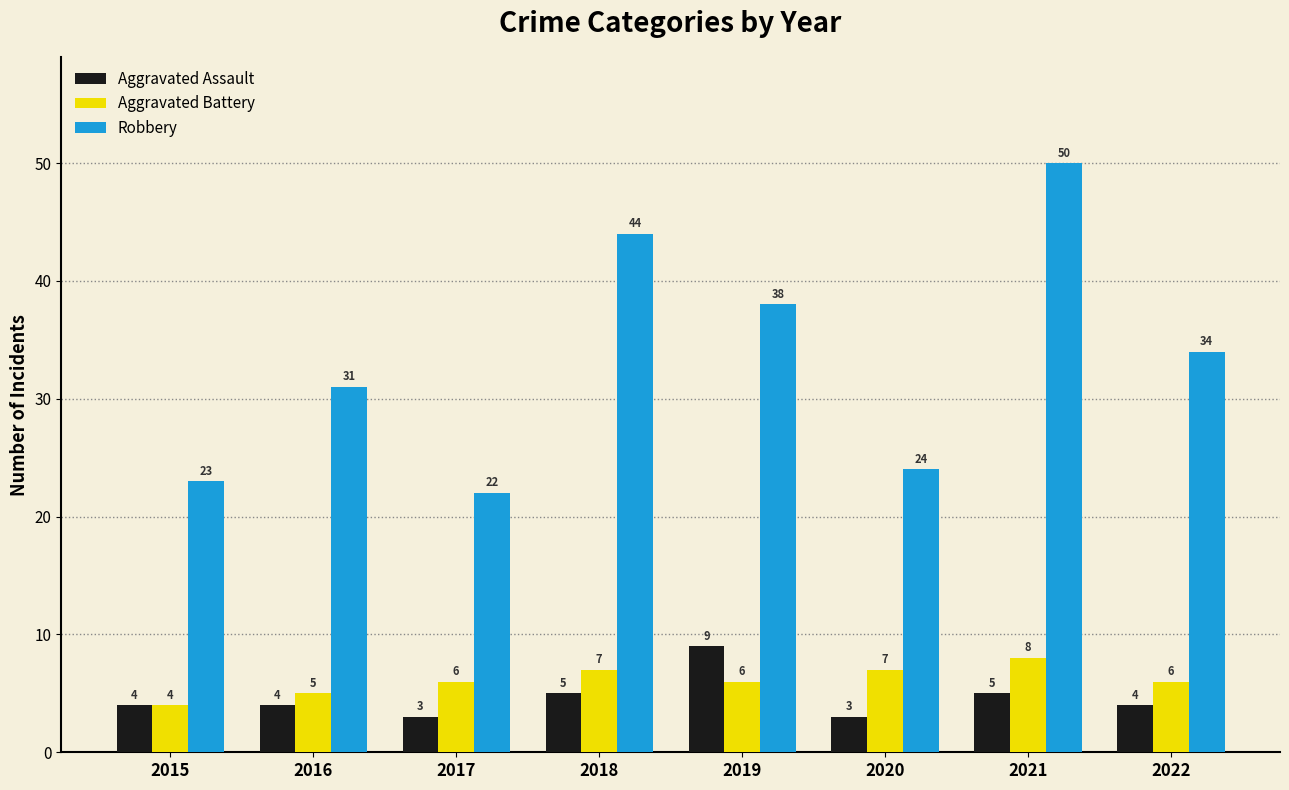

Which series has the largest total across all categories?

Robbery